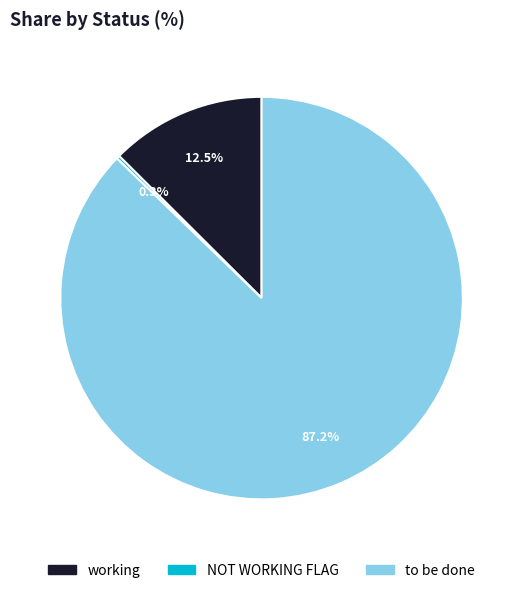

What is the largest slice in the pie chart?

to be done